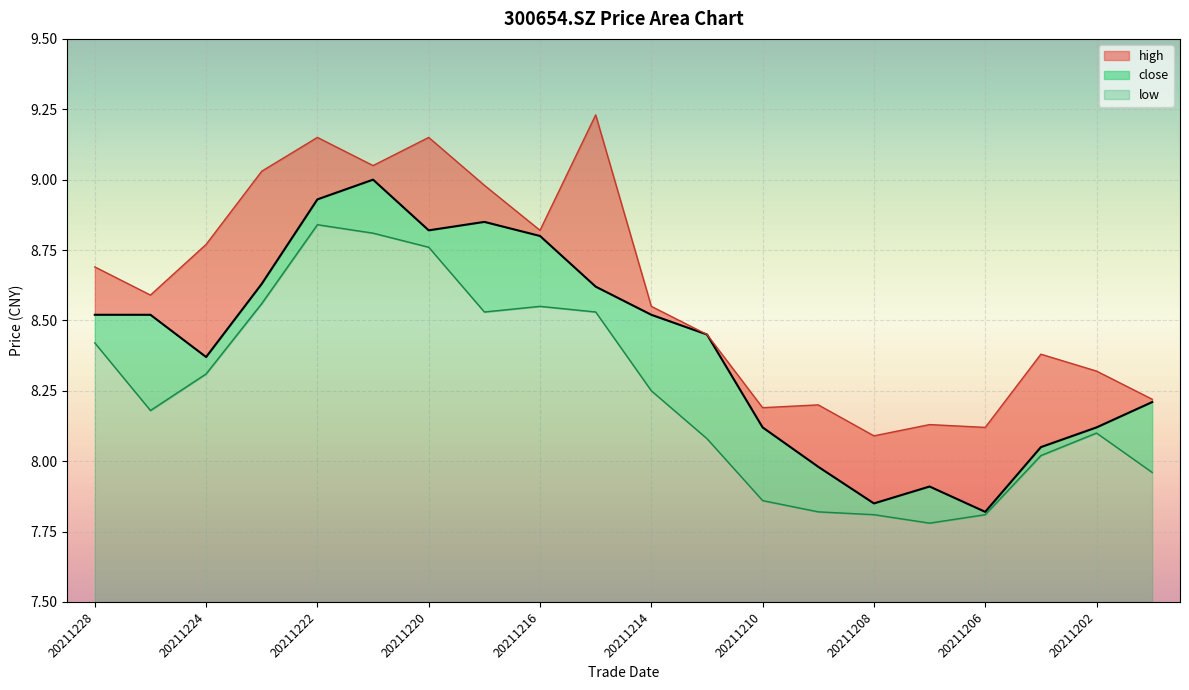

How many distinct data groups are displayed?

3